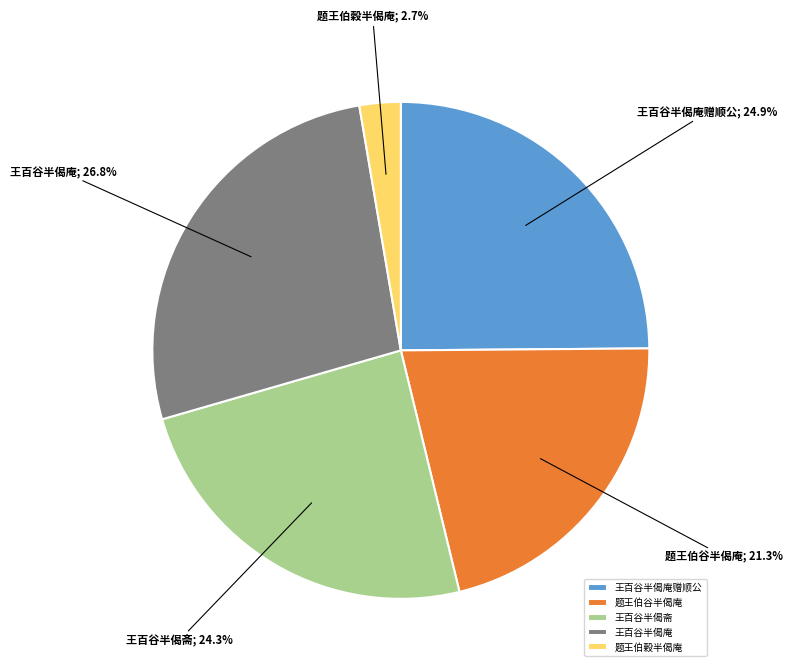

True or false: 王百谷半偈庵赠顺公 accounts for 16% of the total.

False